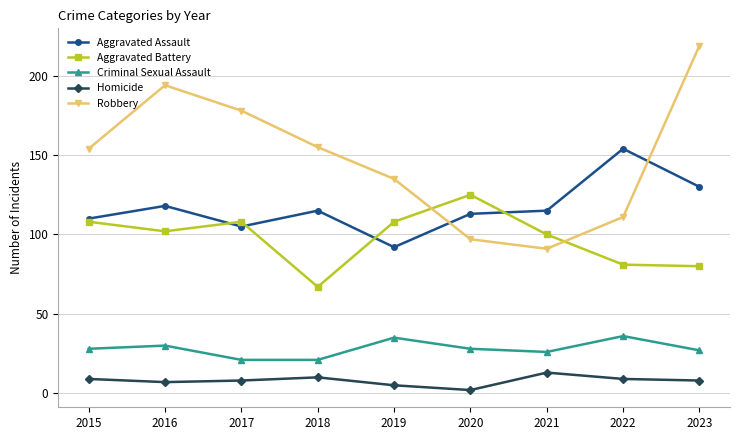

Rank the series by their maximum value, from lowest to highest.

Homicide, Criminal Sexual Assault, Aggravated Battery, Aggravated Assault, Robbery